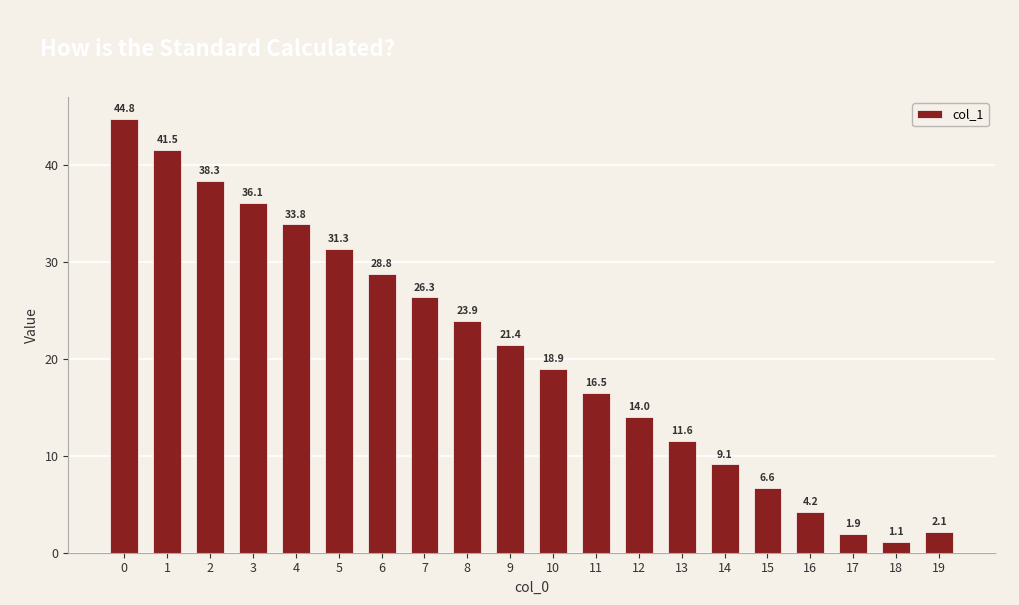

Are the bars horizontal?

No